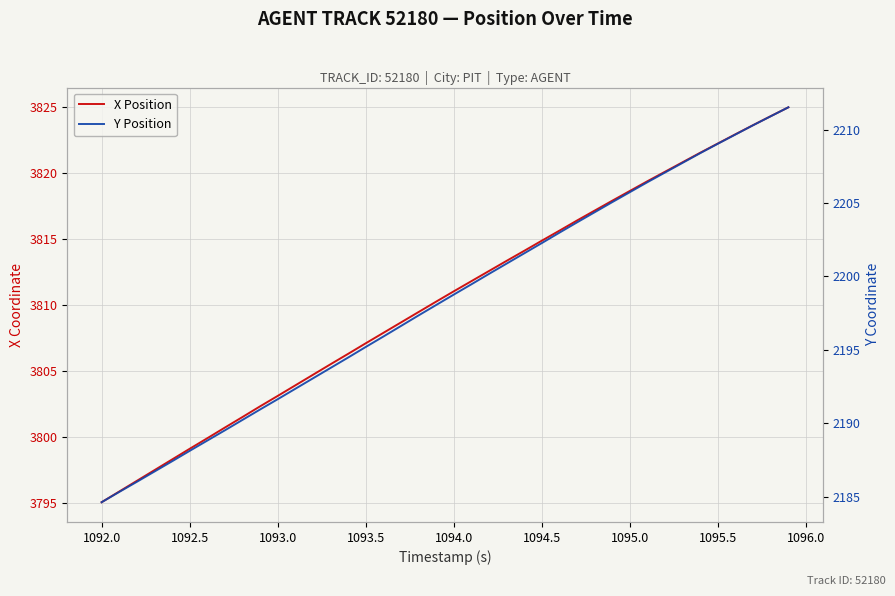

Is the value of X Position at 16 greater than the value of Y Position at 1096.0?

Yes